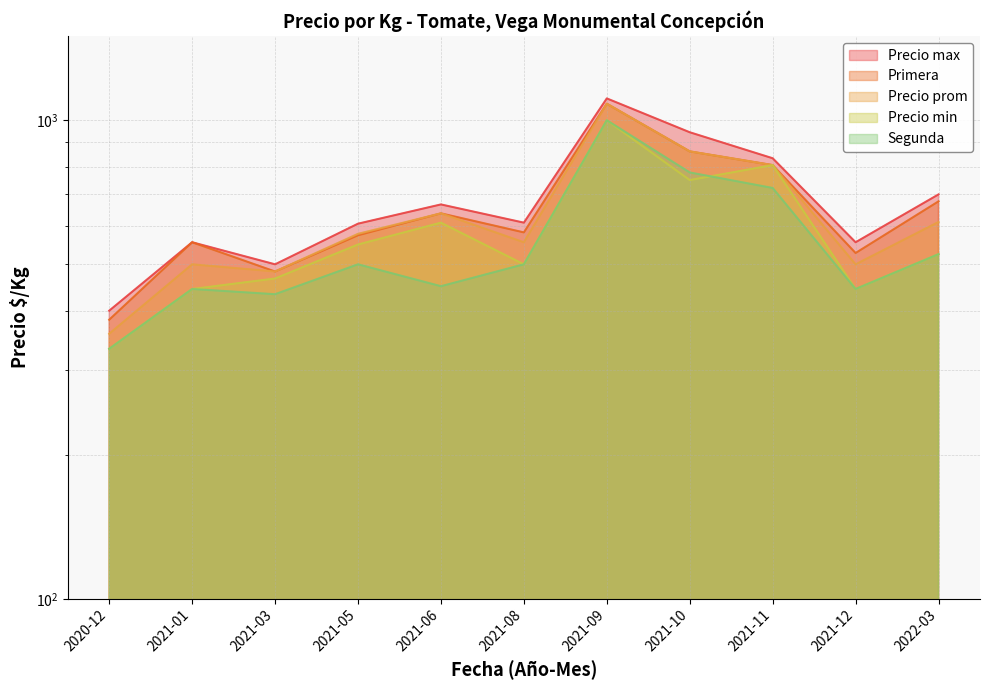

True or false: Precio prom and Precio min intersect in this chart.

False